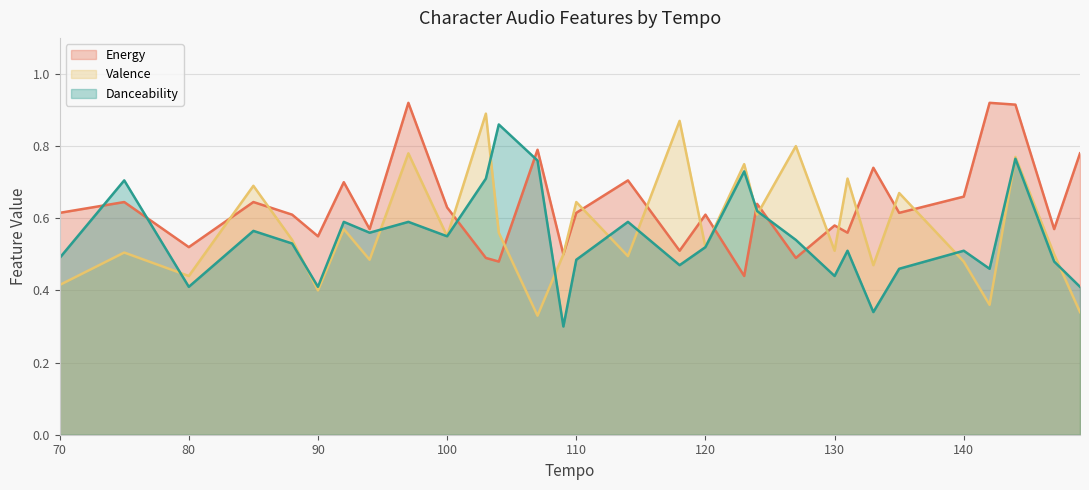

Is it true that Valence equals 1.1 at 85?

False